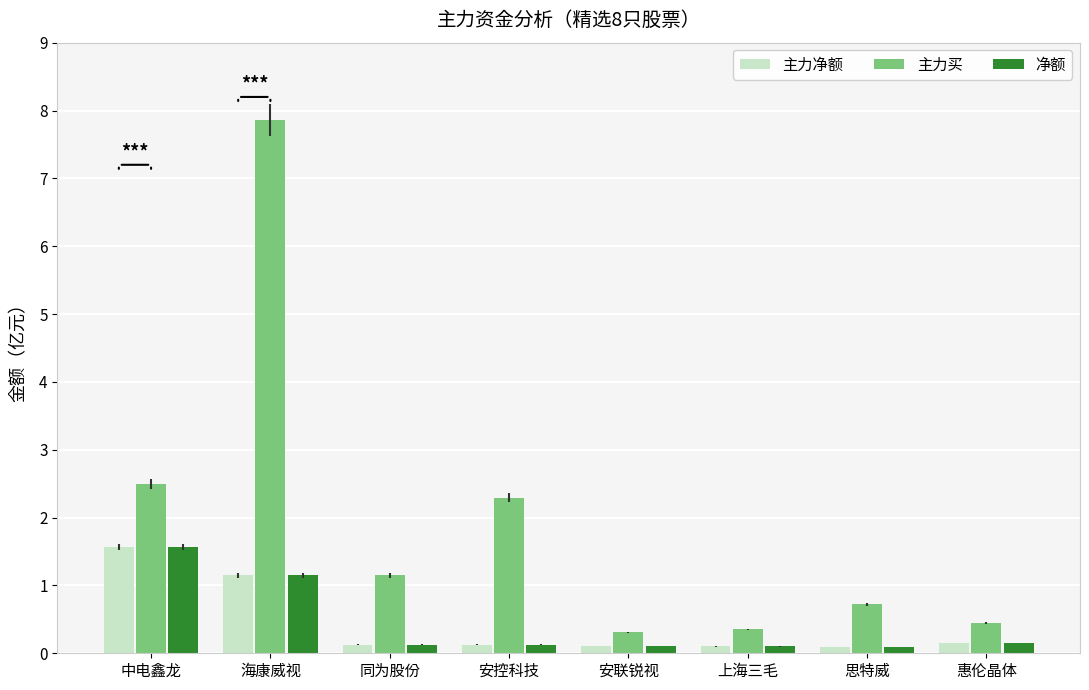

At which category is the sum across all series the highest?

海康威视